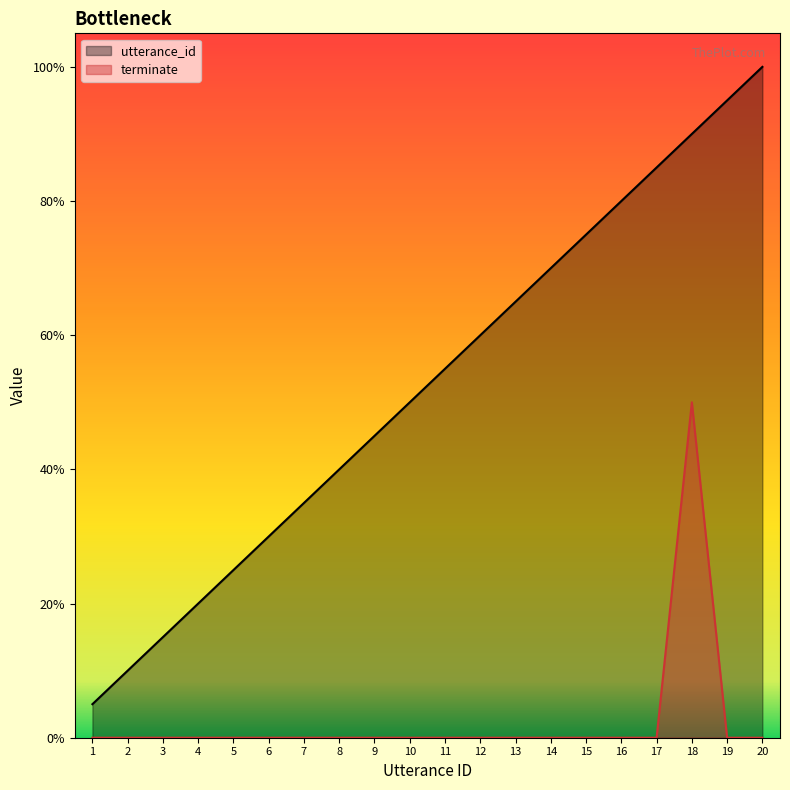

Where does the utterance_id series first go above 11?

12